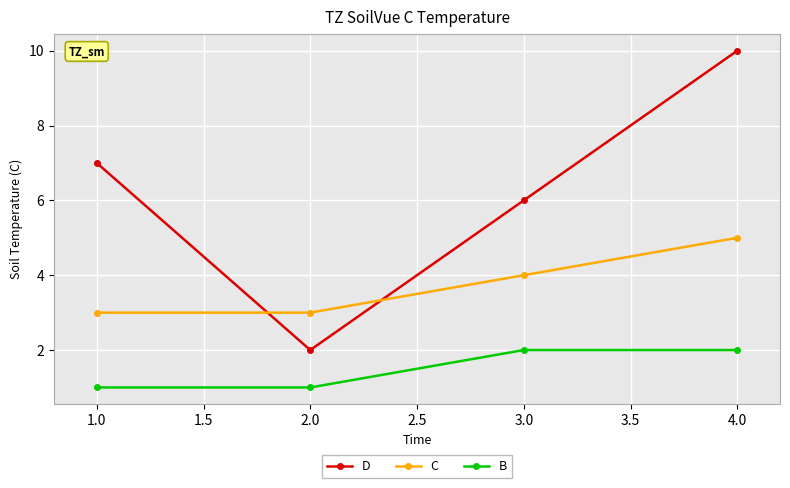

What is the label of the 1st point from the left?

1.0